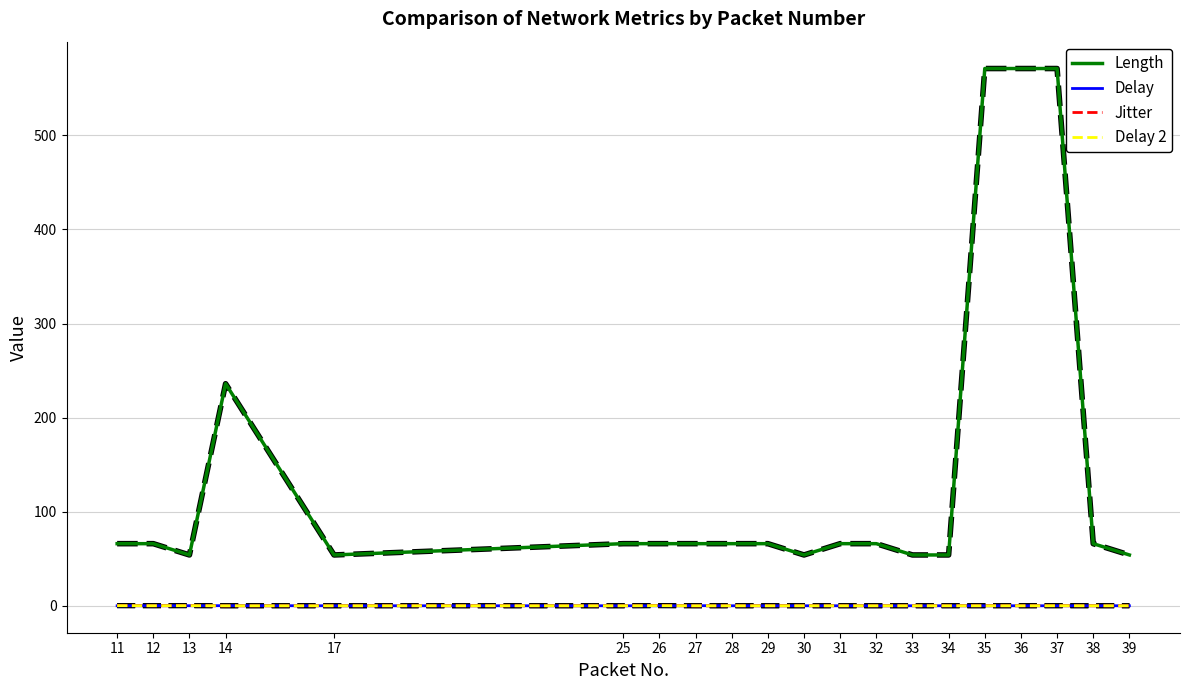

True or false: Length and Delay intersect in this chart.

False